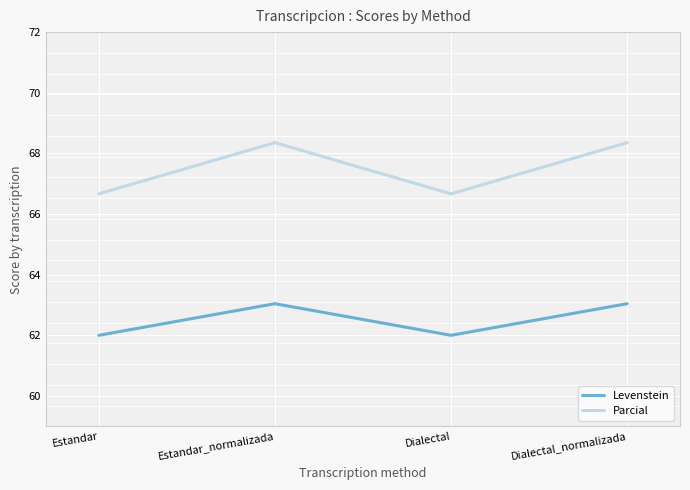

What is the difference between the maximum and minimum values in the Levenstein series?

1.0